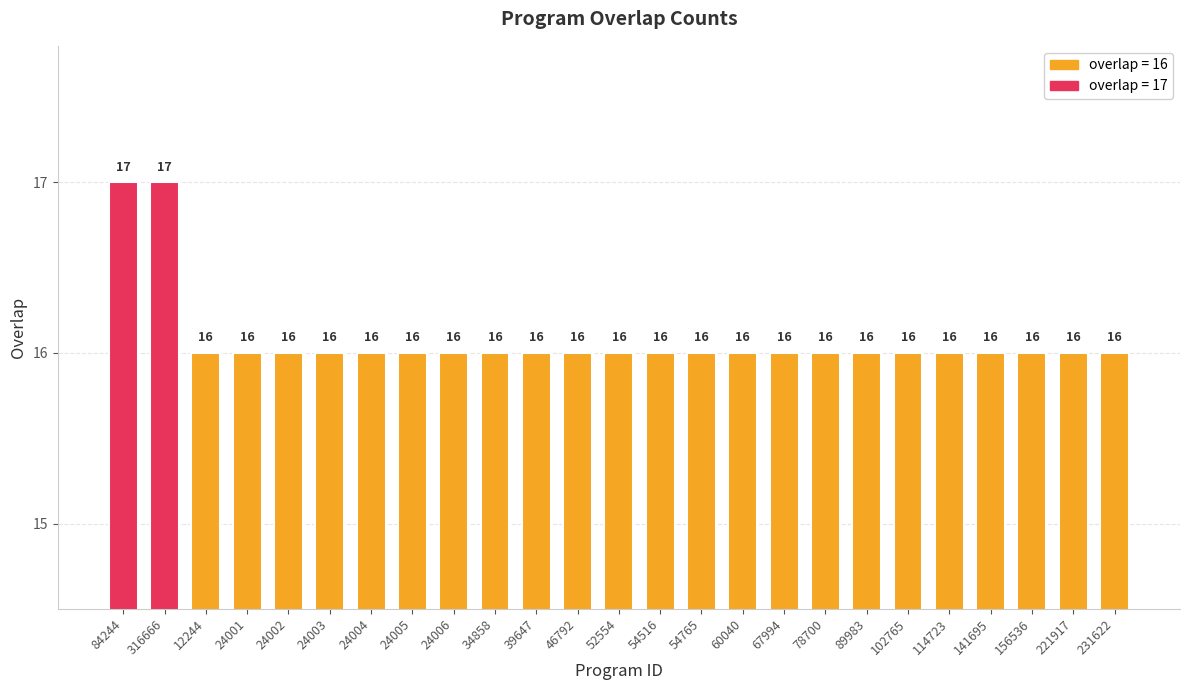

What is the value of the 25th bar from the left?

16